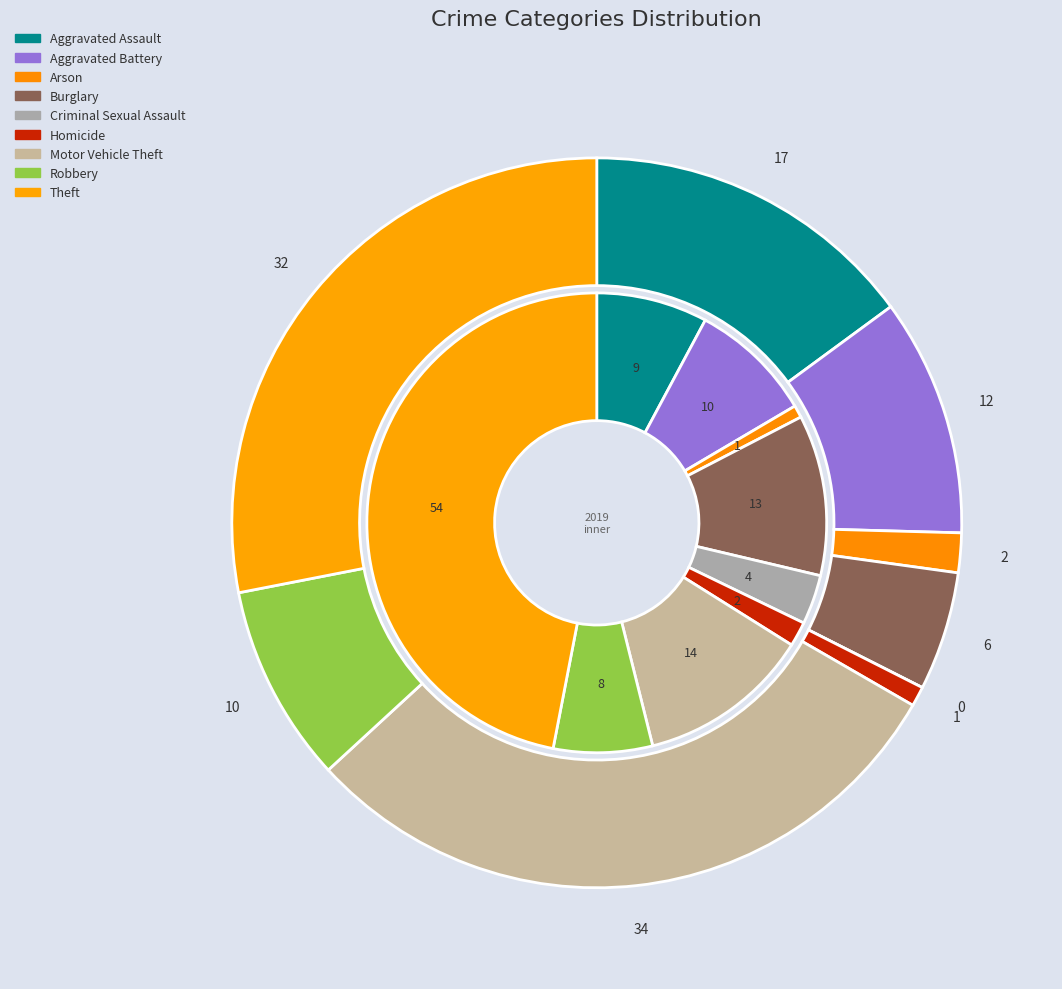

Is values_2019 the majority of the pie?

No